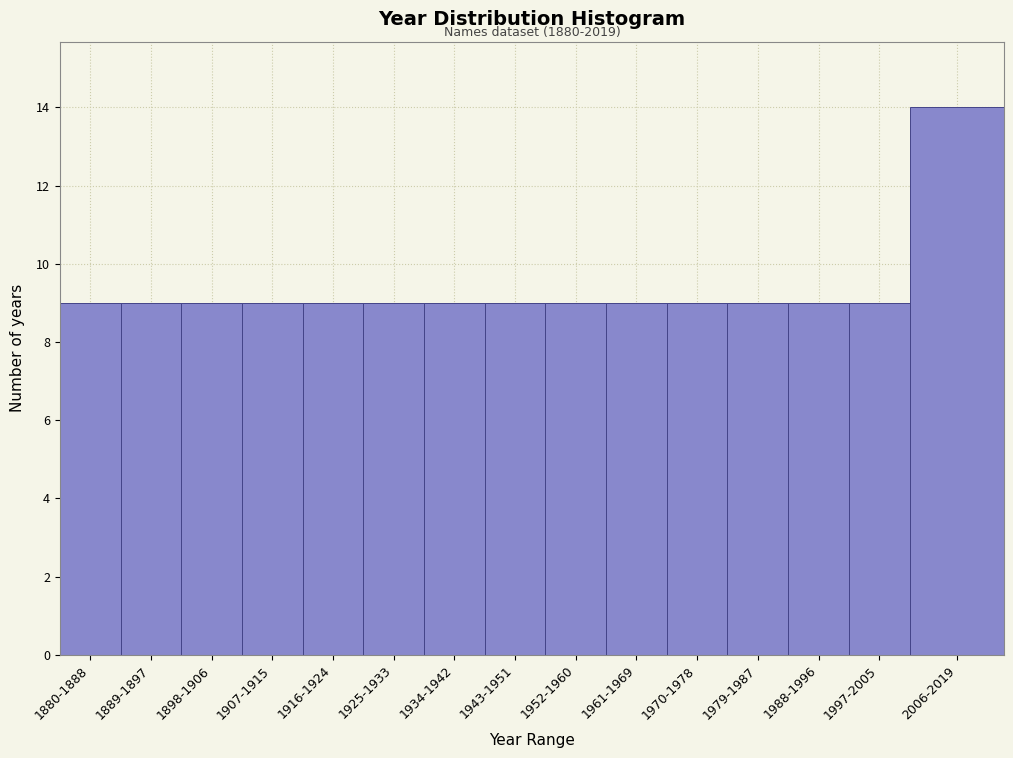

Reading left to right, what are all the values shown in this chart?

9	9	9	9	9	9	9	9	9	9	9	9	9	9	14